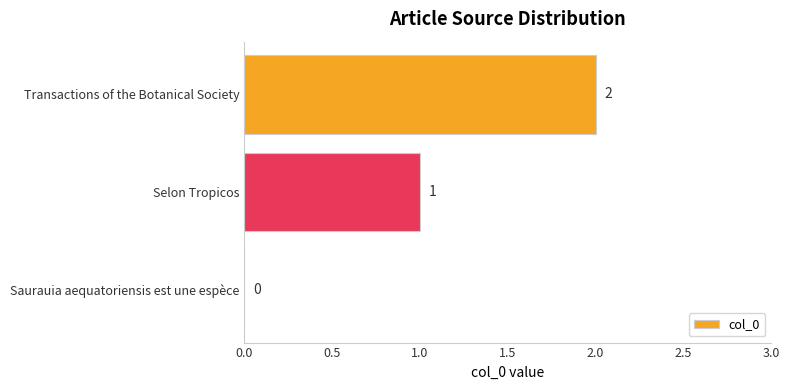

What is the sum of all values?

3